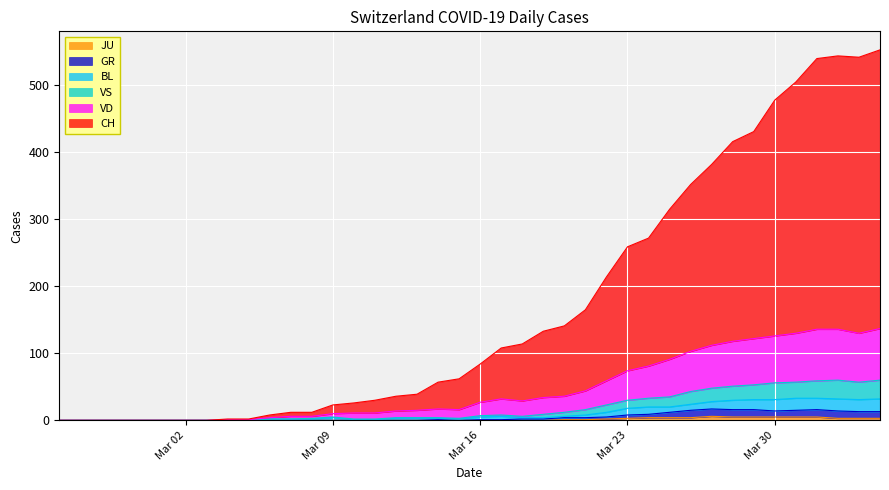

True or false: GR and VD cross at least once.

False